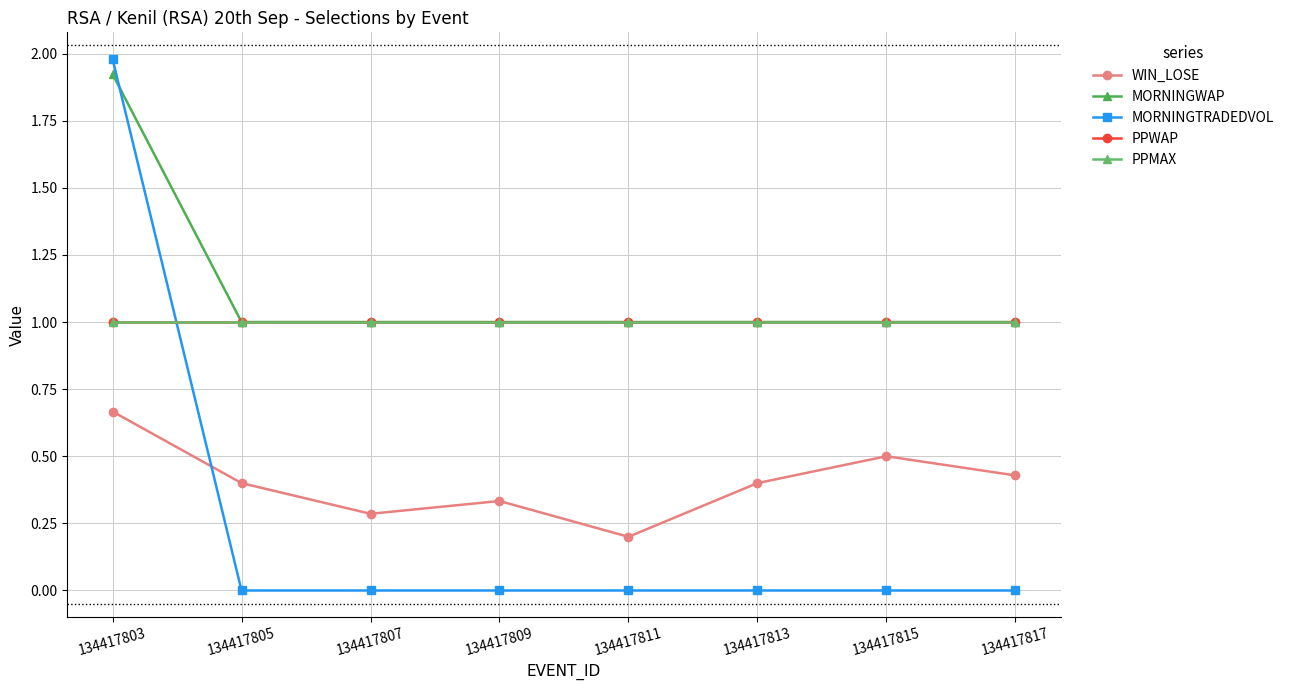

True or false: PPMAX and WIN_LOSE intersect in this chart.

False